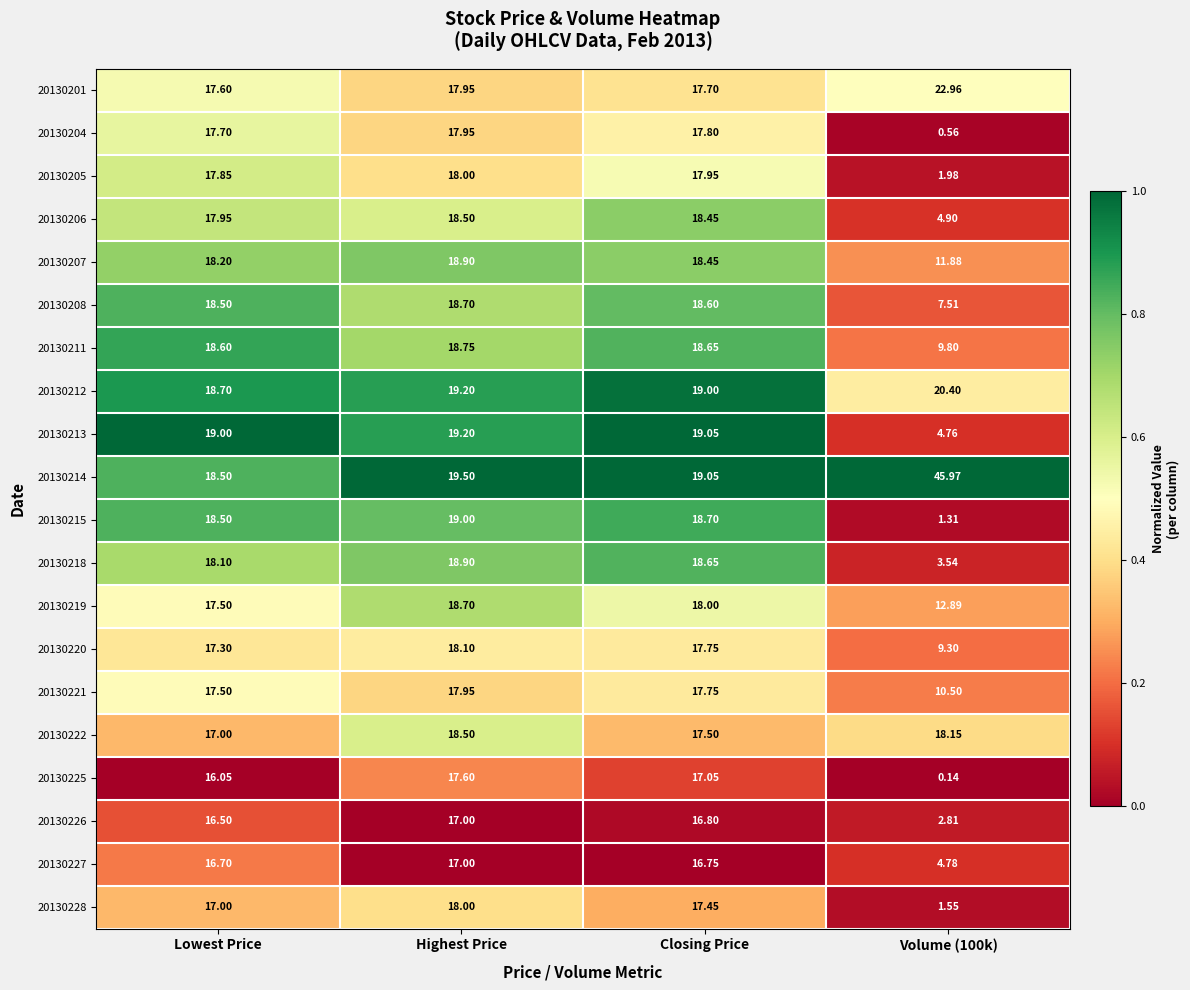

How many data points does each series have?

4